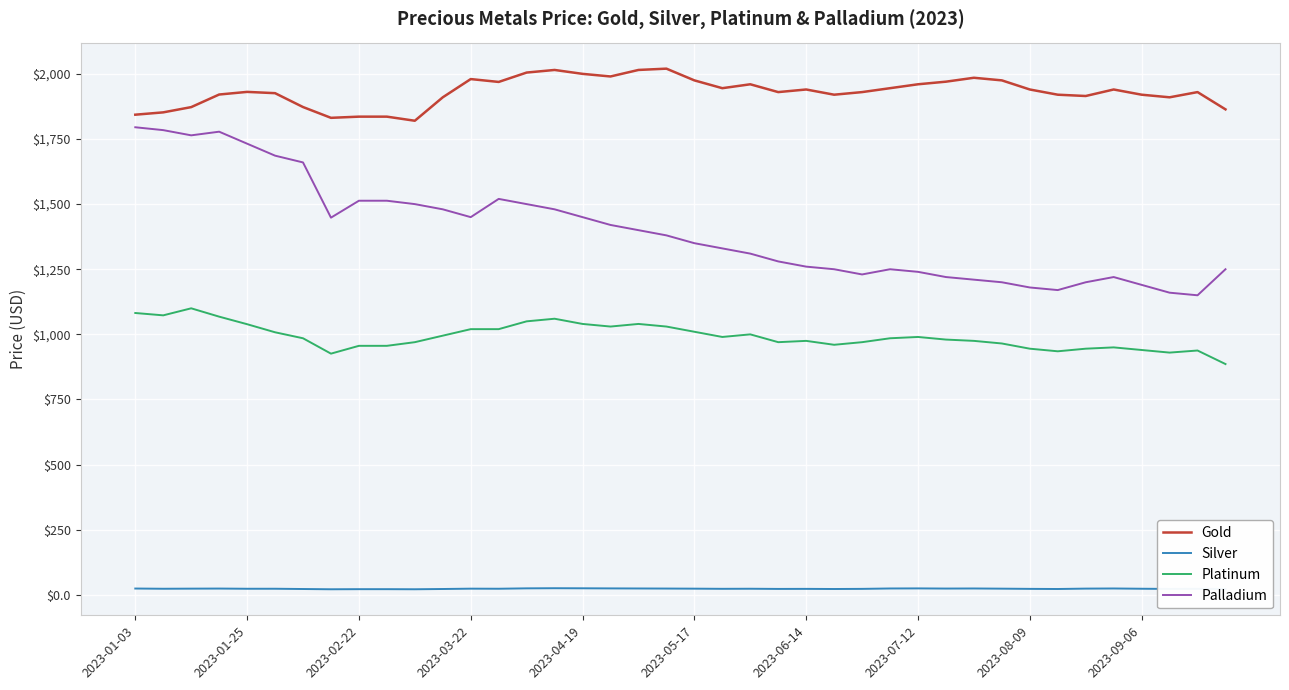

True or false: Silver and Platinum cross at least once.

False